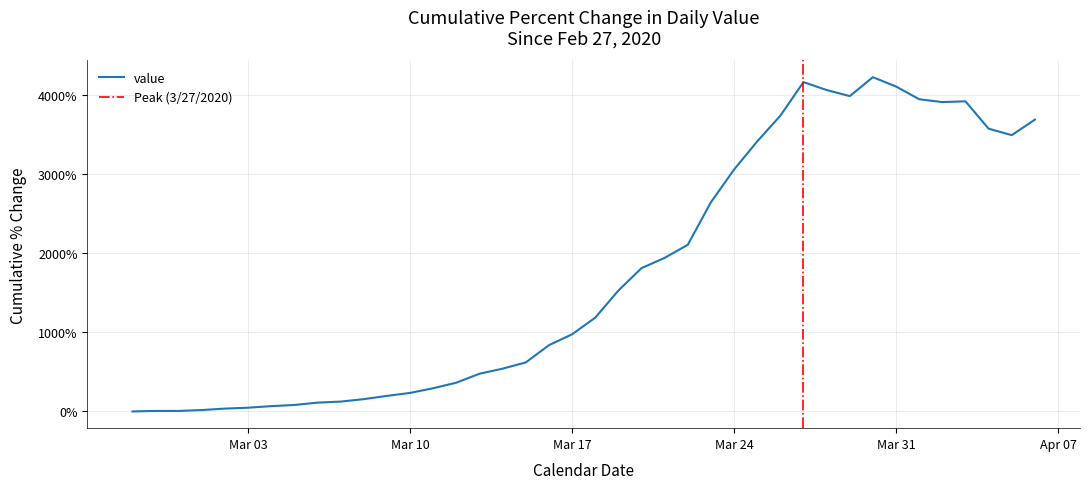

What position from the right is 2020-03-25?

13